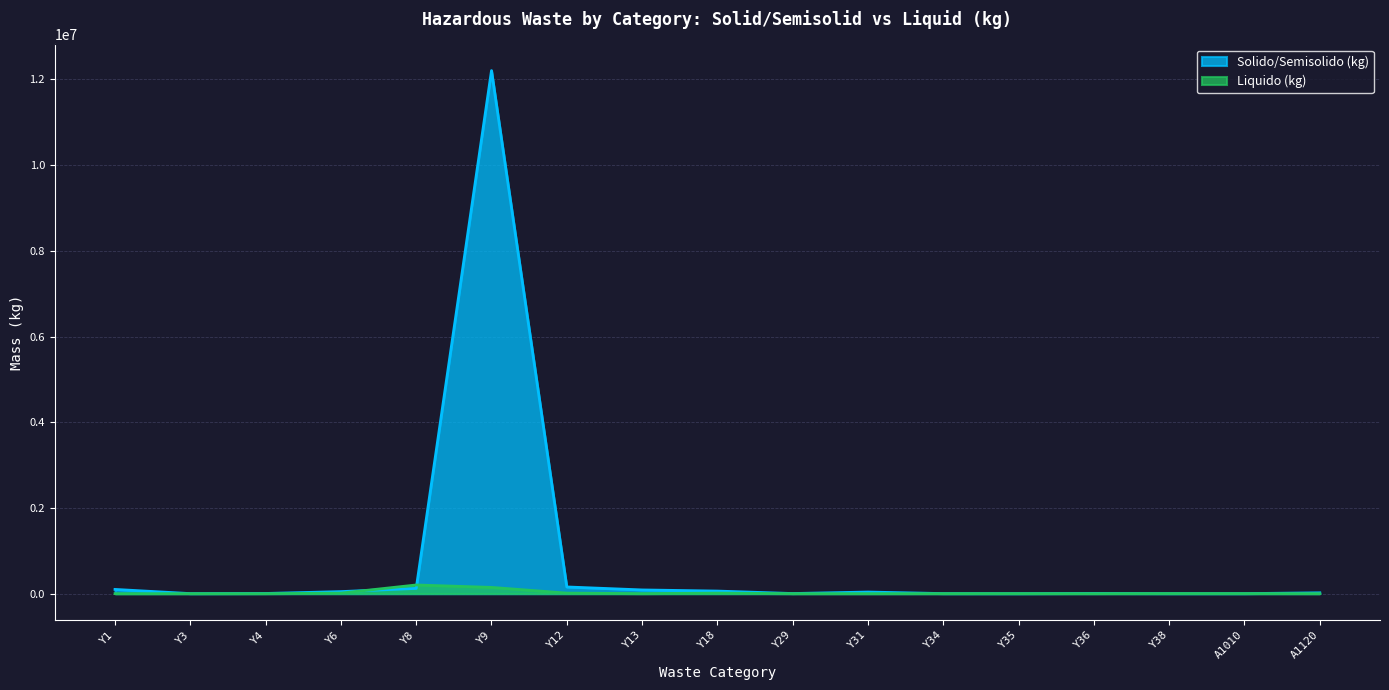

What is the sum of all Liquido (kg) values?

389097.3